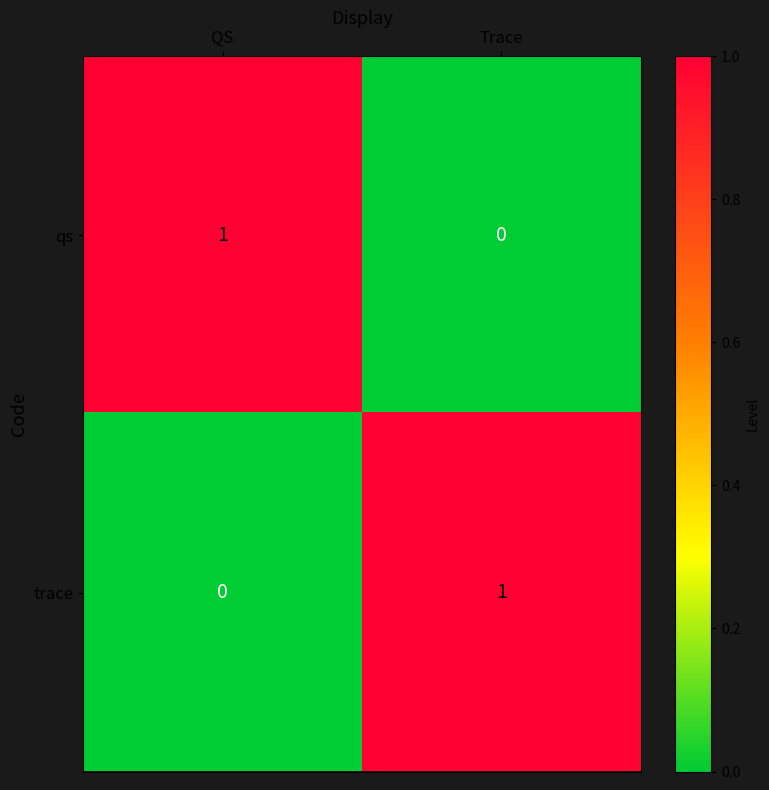

Reading right to left, list all the values displayed in this chart.

qs: Trace=0	QS=1
trace: Trace=1	QS=0